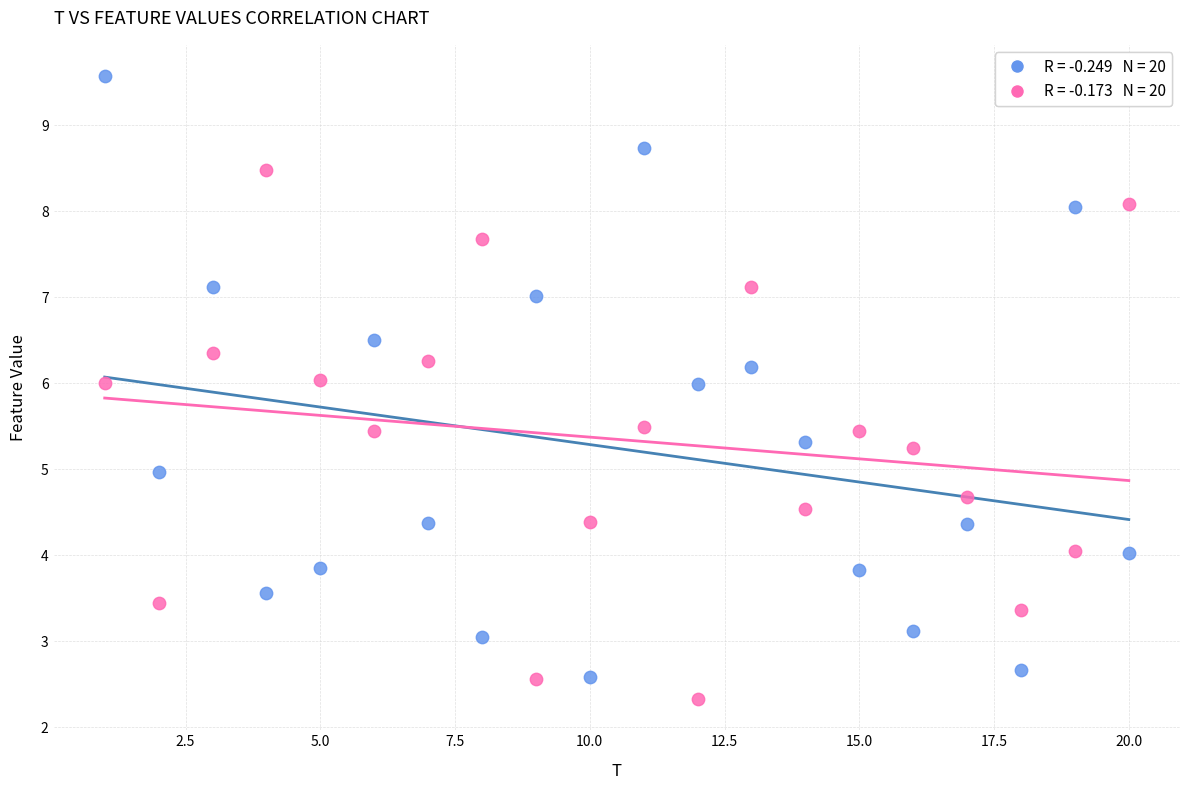

Across all data points, what is the range of X values (max minus min)?

19.0